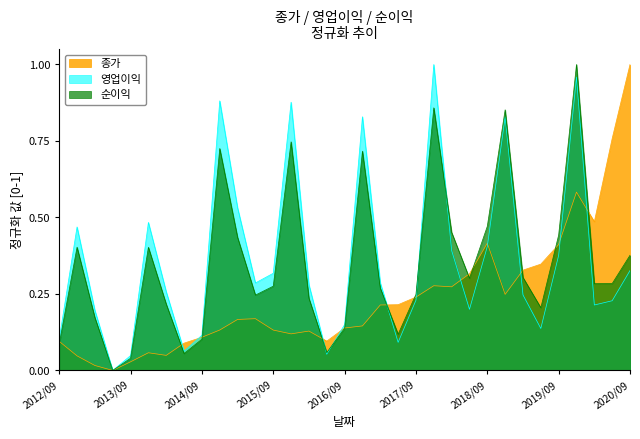

Is it true that 순이익 equals 0.0 at 2013/06/03?

True